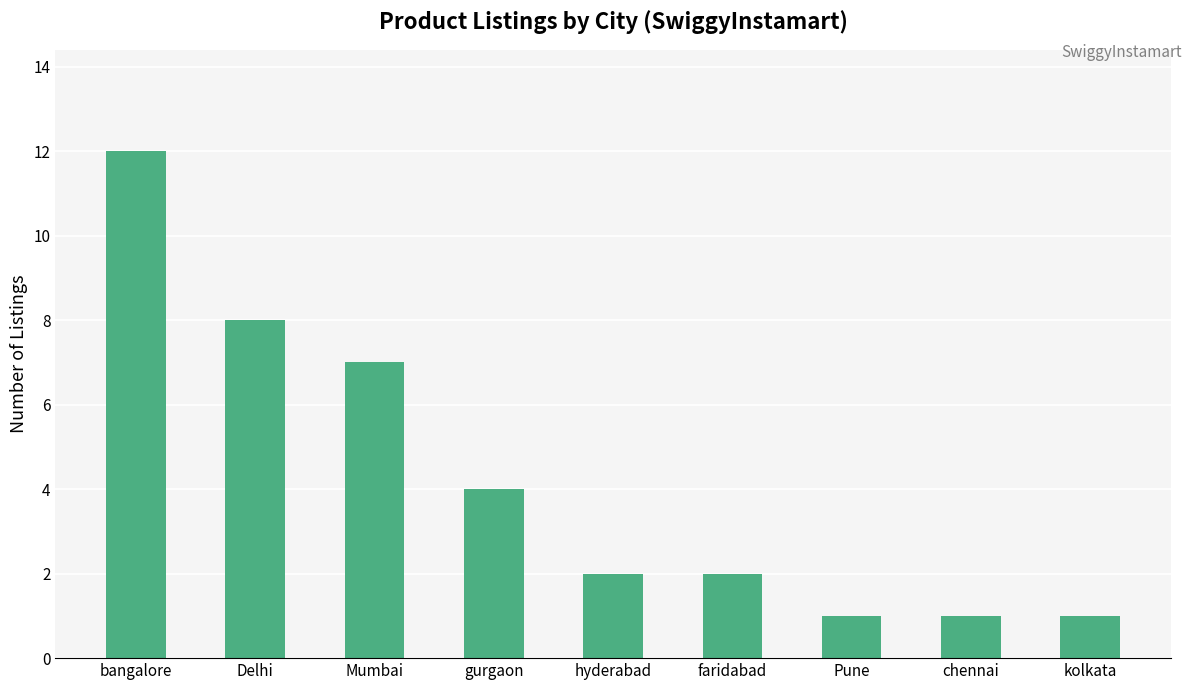

Count the number of categories in the chart.

9